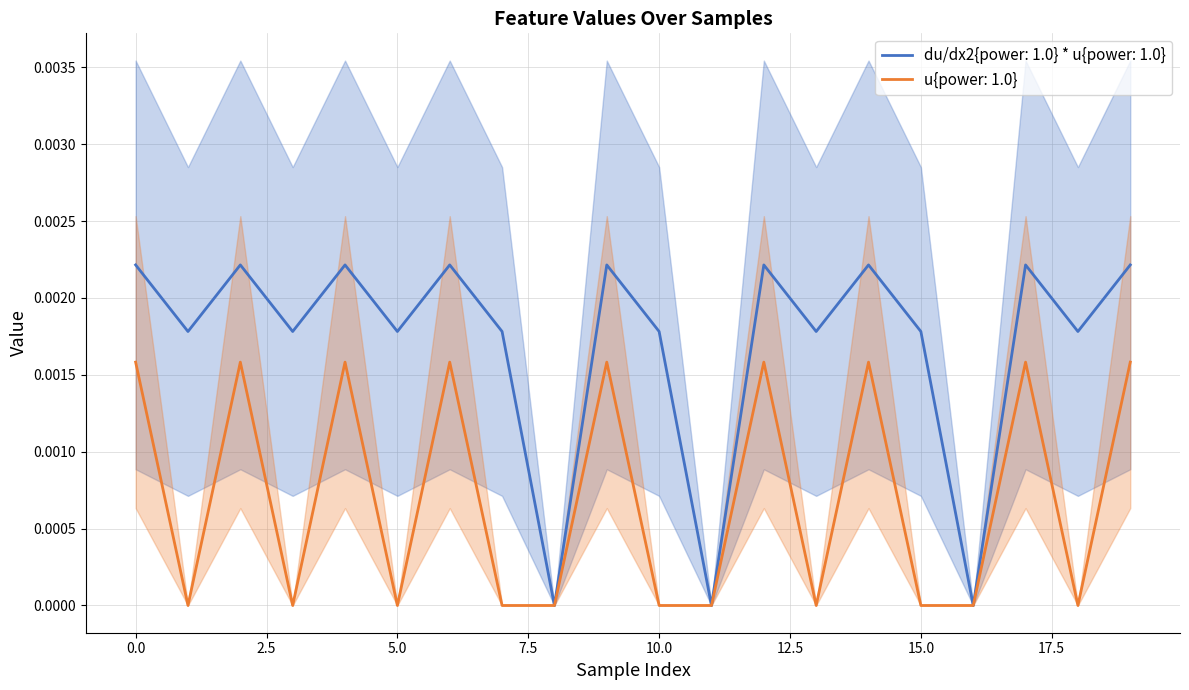

At which category does du/dx2{power: 1.0} * u{power: 1.0} reach its first local peak?

2